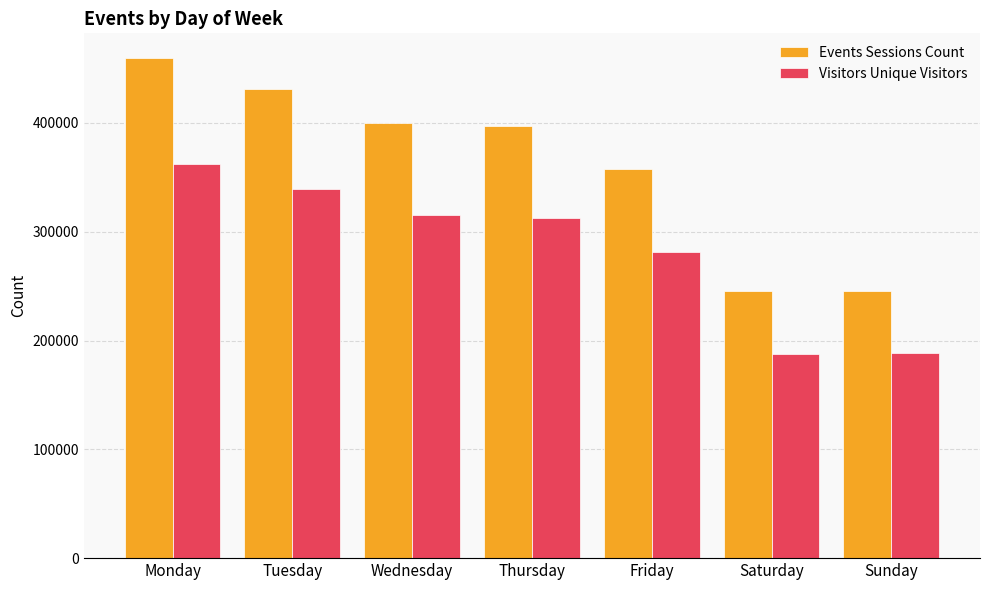

What are all the series names shown in the legend?

Events Sessions Count, Visitors Unique Visitors